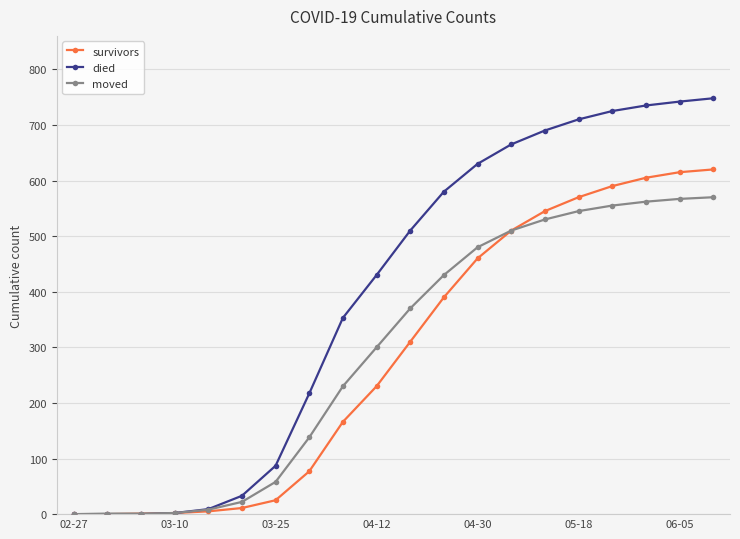

Which series has the largest range (max minus min)?

died